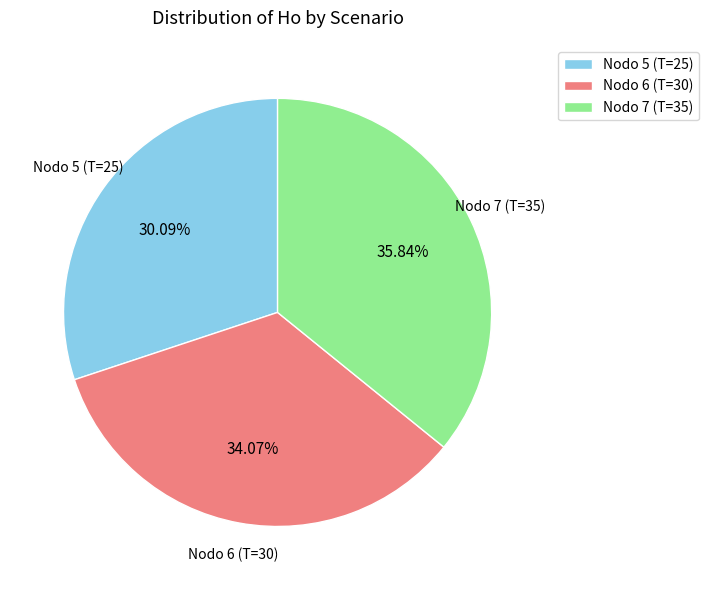

Approximately how many times larger is the value at Nodo 5 (T=25) compared to Nodo 6 (T=30)?

0.9